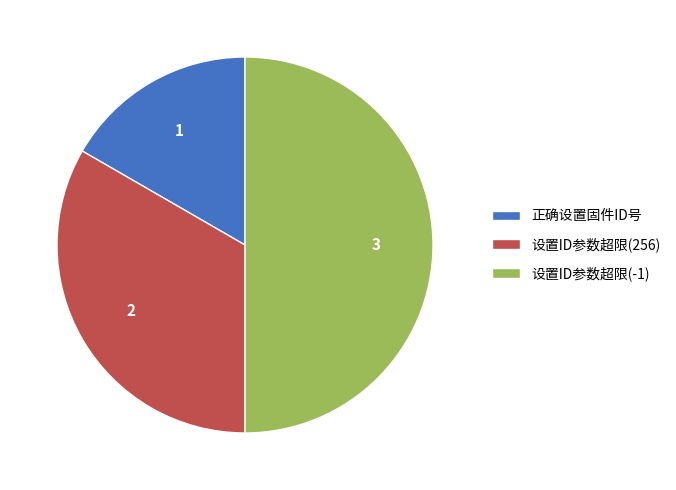

How many slices are in this pie chart?

3